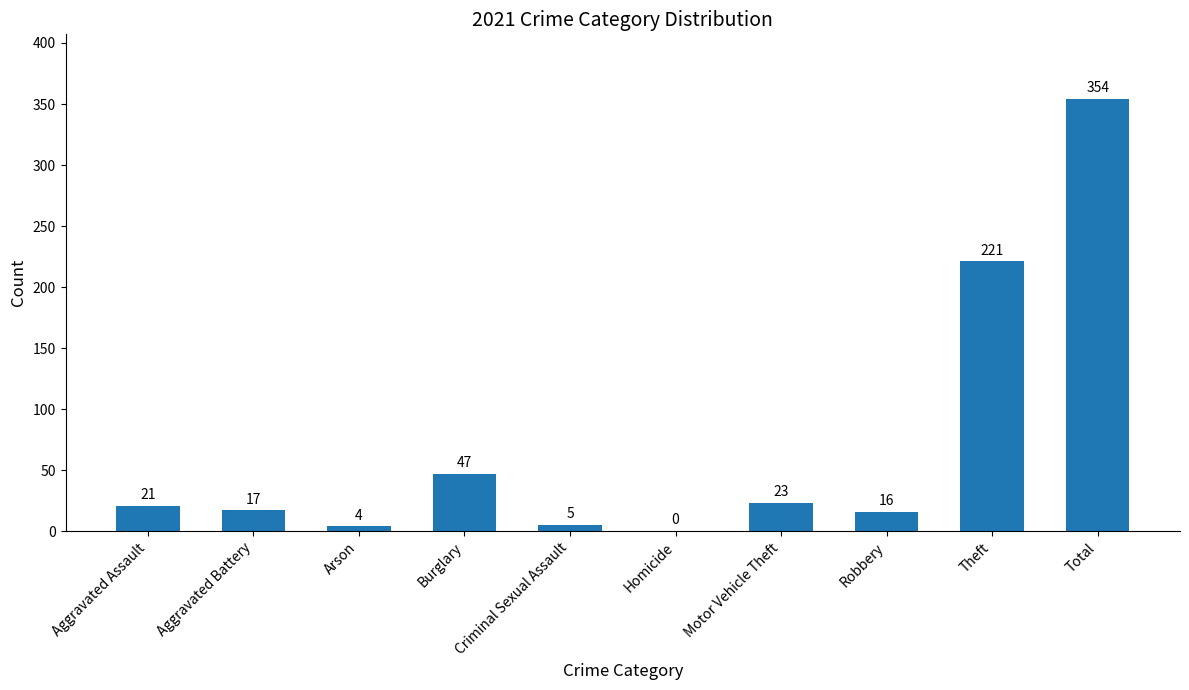

At which label is the value closest to 177?

Theft